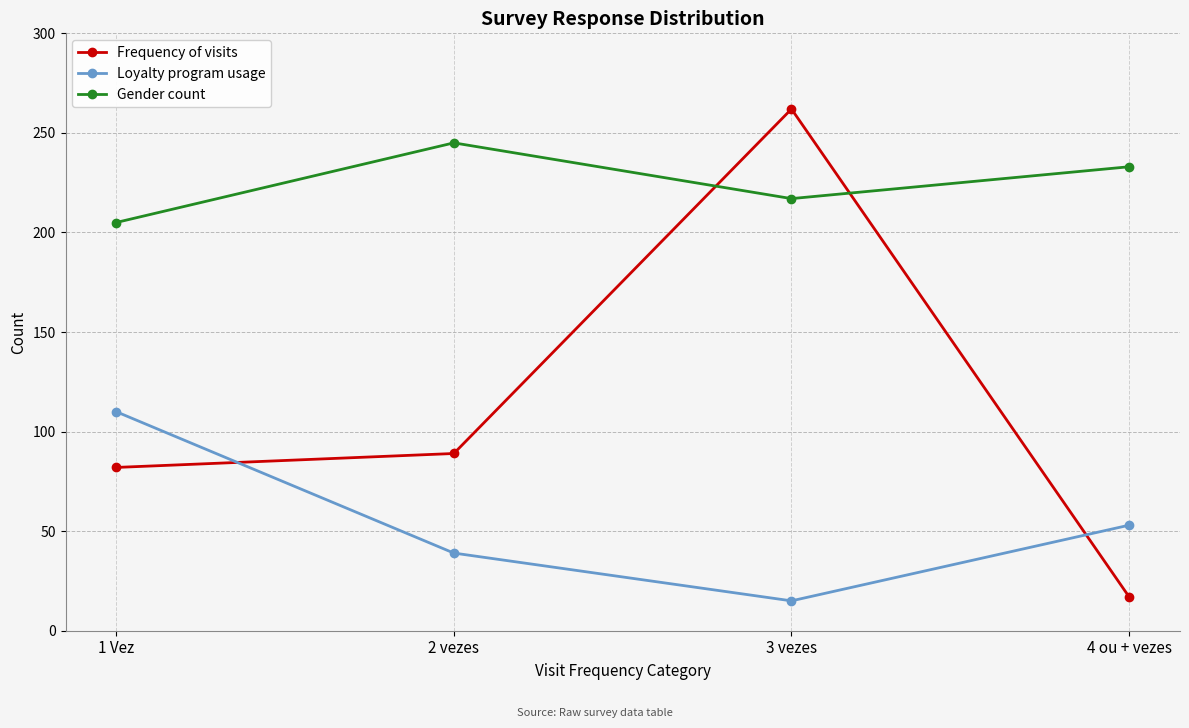

Reading left to right, extract all data points from this chart.

Frequency of visits: 82	89	262	17
Loyalty program usage: 110	39	15	53
Gender count: 205	245	217	233